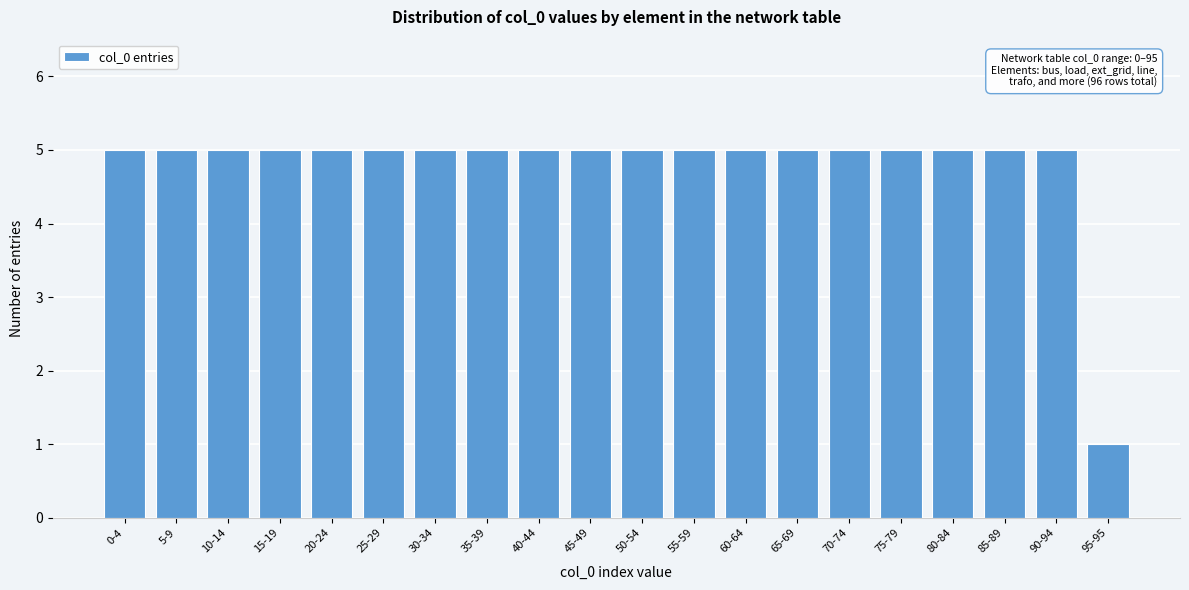

Reading right to left, what are all the values shown in this chart?

95-95=1	90-94=5	85-89=5	80-84=5	75-79=5	70-74=5	65-69=5	60-64=5	55-59=5	50-54=5	45-49=5	40-44=5	35-39=5	30-34=5	25-29=5	20-24=5	15-19=5	10-14=5	5-9=5	0-4=5